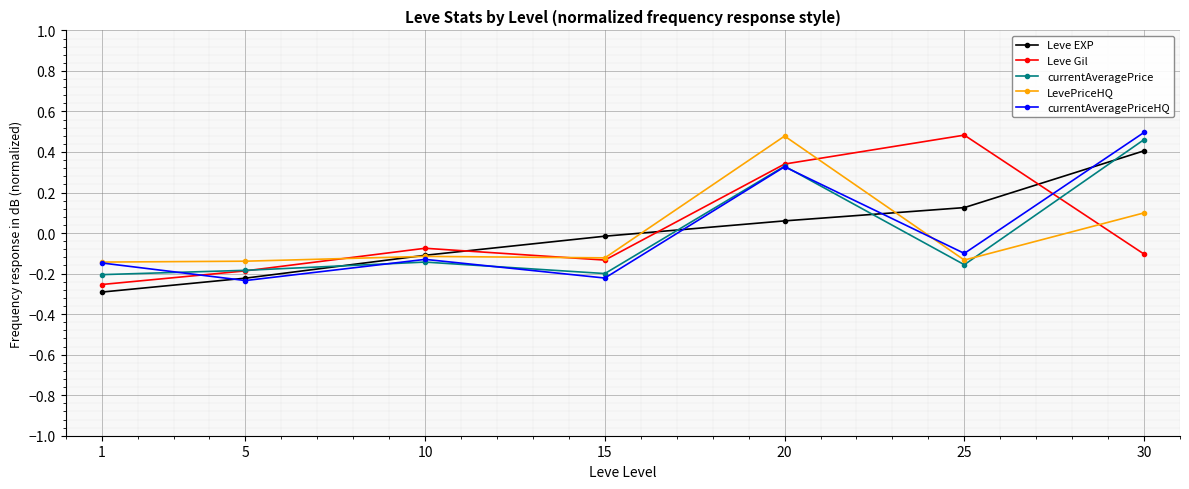

Is the value of LevePriceHQ at 15 greater than the value of currentAveragePriceHQ at 1?

Yes